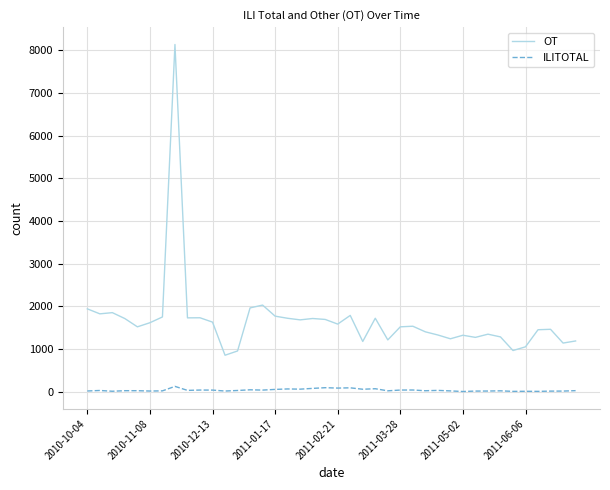

Which series has the largest range (max minus min)?

OT